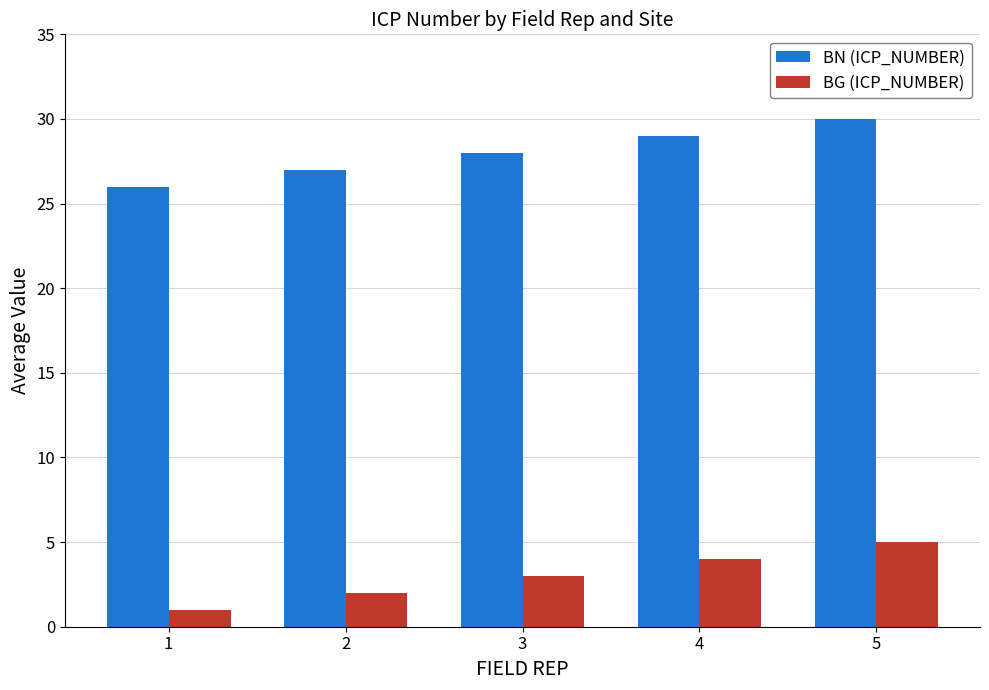

Are the bars horizontal?

No